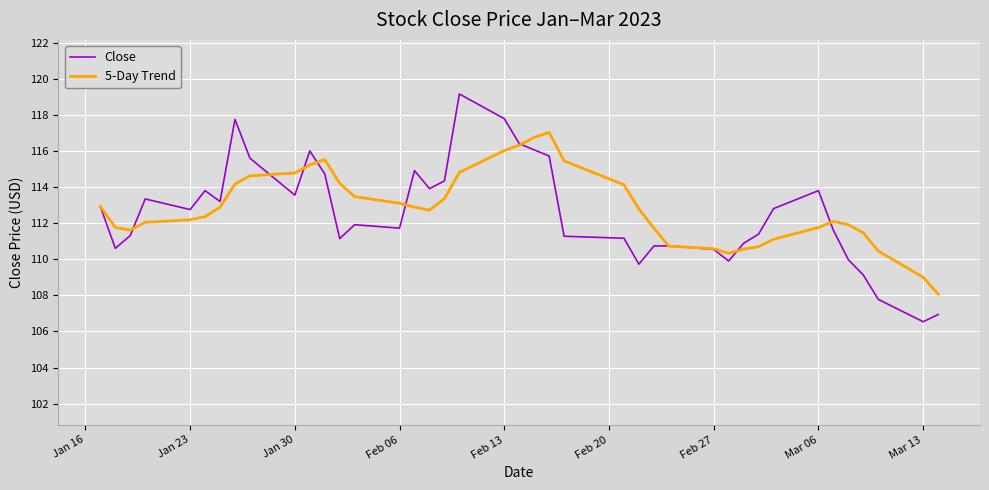

True or false: Close has more than 0 interior local peaks.

True